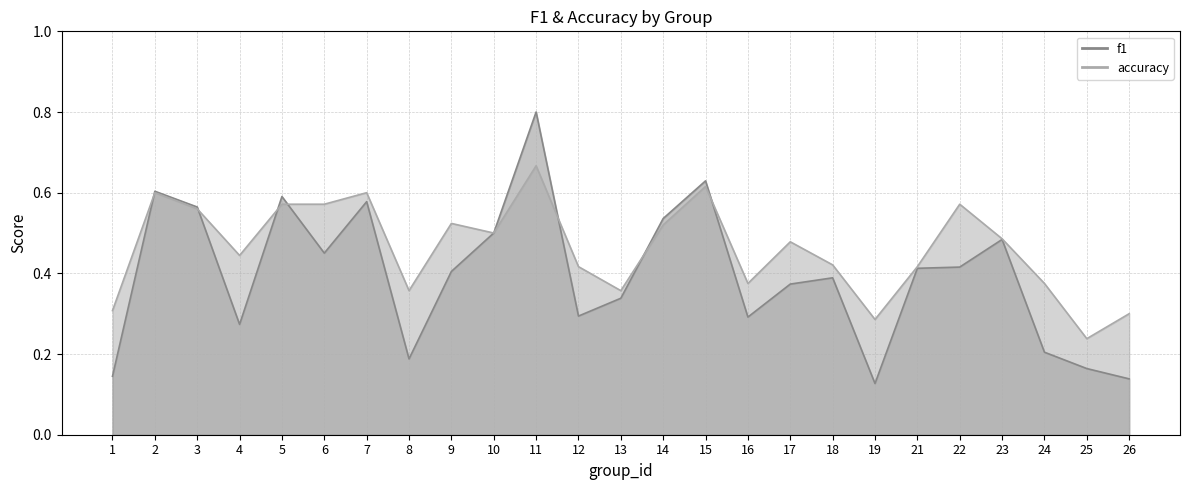

Rank the categories by f1 value from highest to lowest.

11, 15, 2, 5, 7, 3, 14, 10, 23, 6, 22, 21, 9, 18, 17, 13, 12, 16, 4, 24, 8, 25, 1, 26, 19